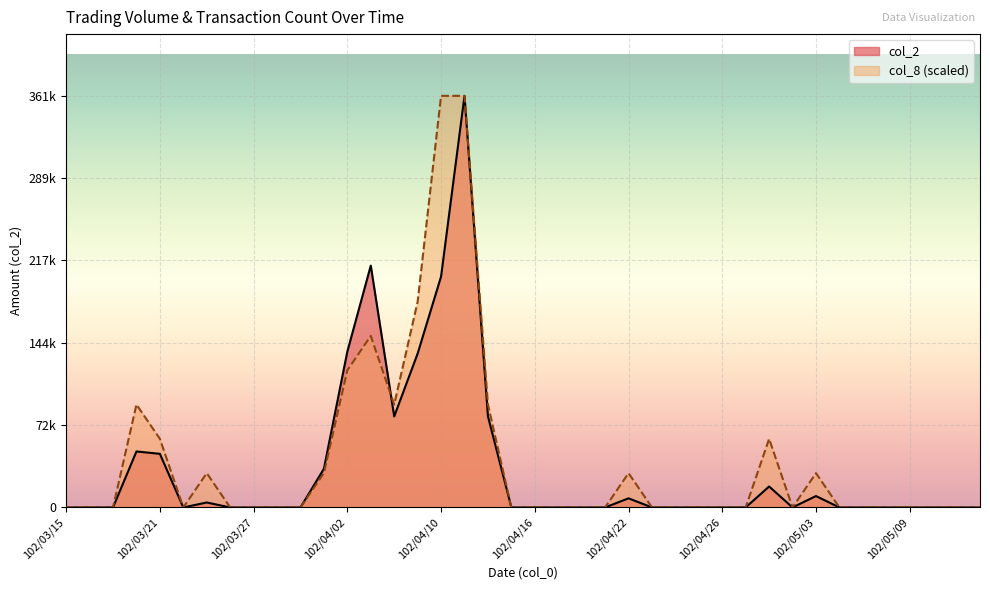

Which series ends up on top after the final intersection of col_2 and col_8?

col_8